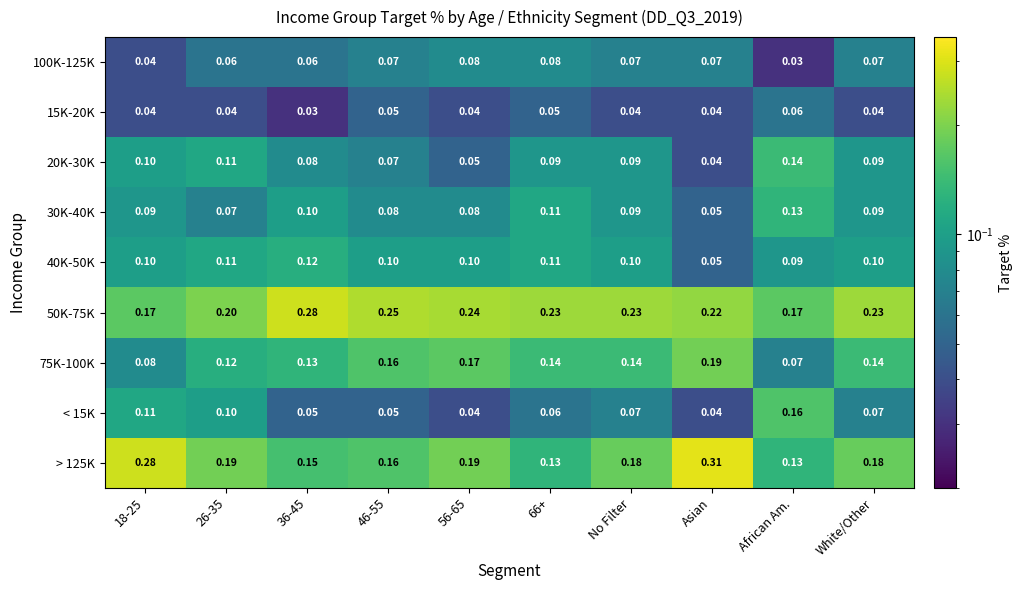

At which label does 75K-100K reach its peak?

Asian